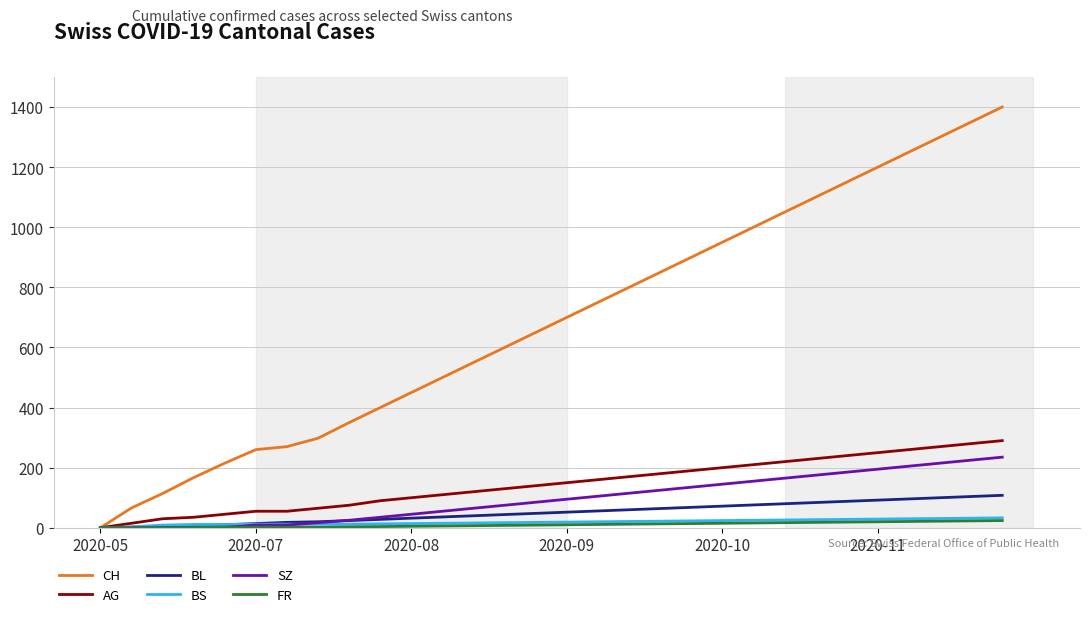

Which series has the largest total across all categories?

CH